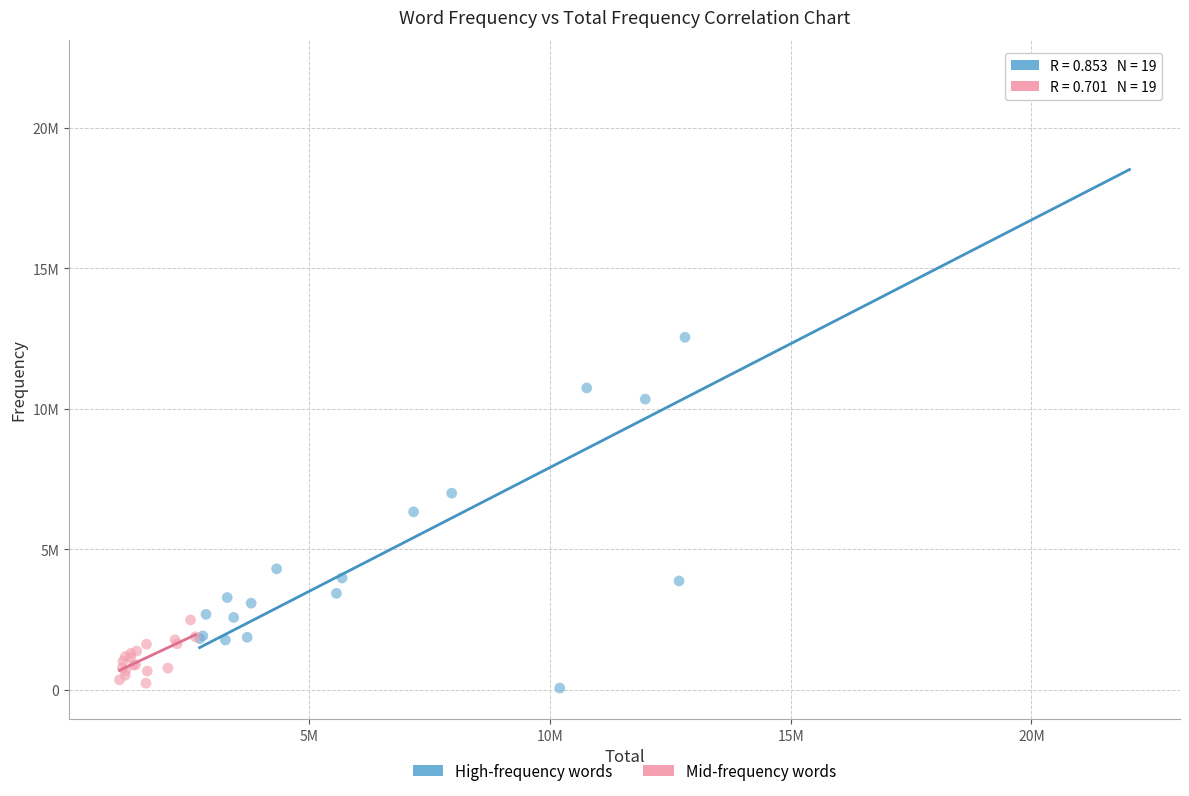

What are all the series names shown in the legend?

High-frequency words, Mid-frequency words